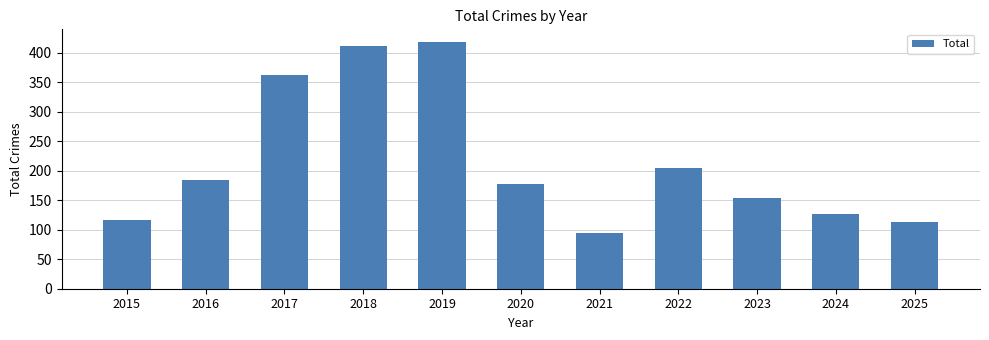

What value does the data have at 2020, to the nearest 50?

200